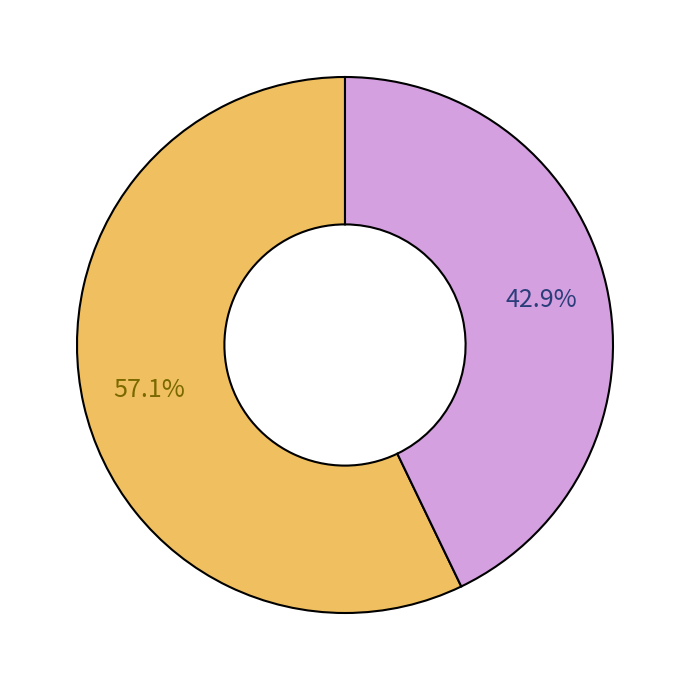

Is there a majority slice in this chart?

Yes